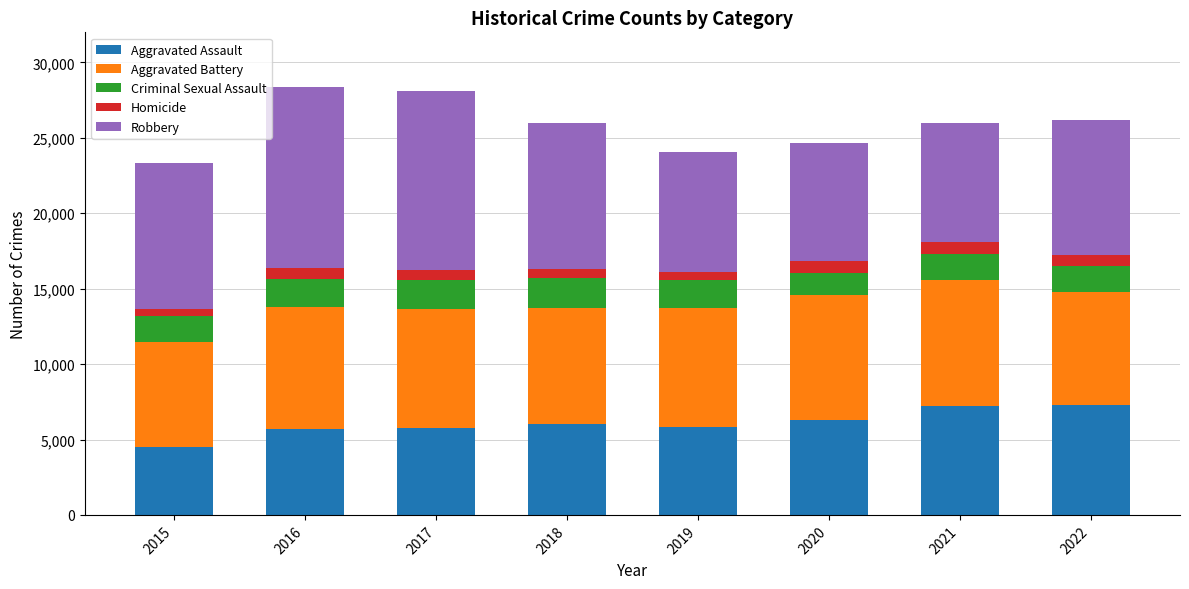

What is the maximum value for Aggravated Assault?

7274